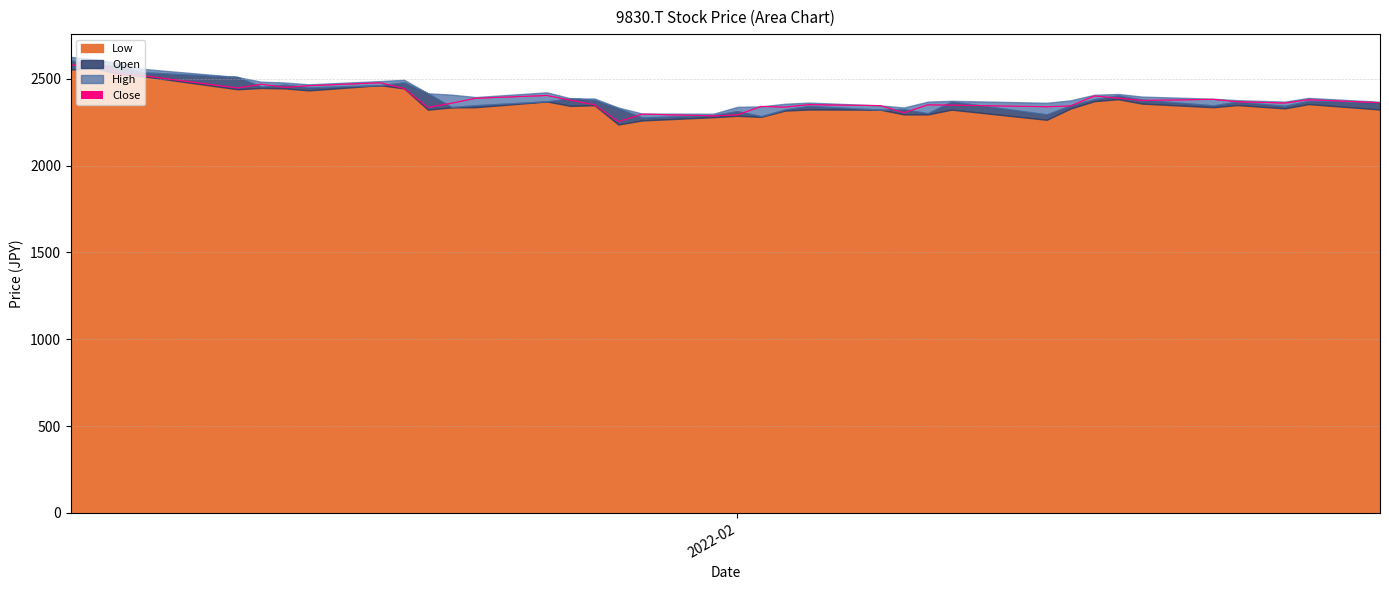

Does the chart display data point markers on the line(s)?

No